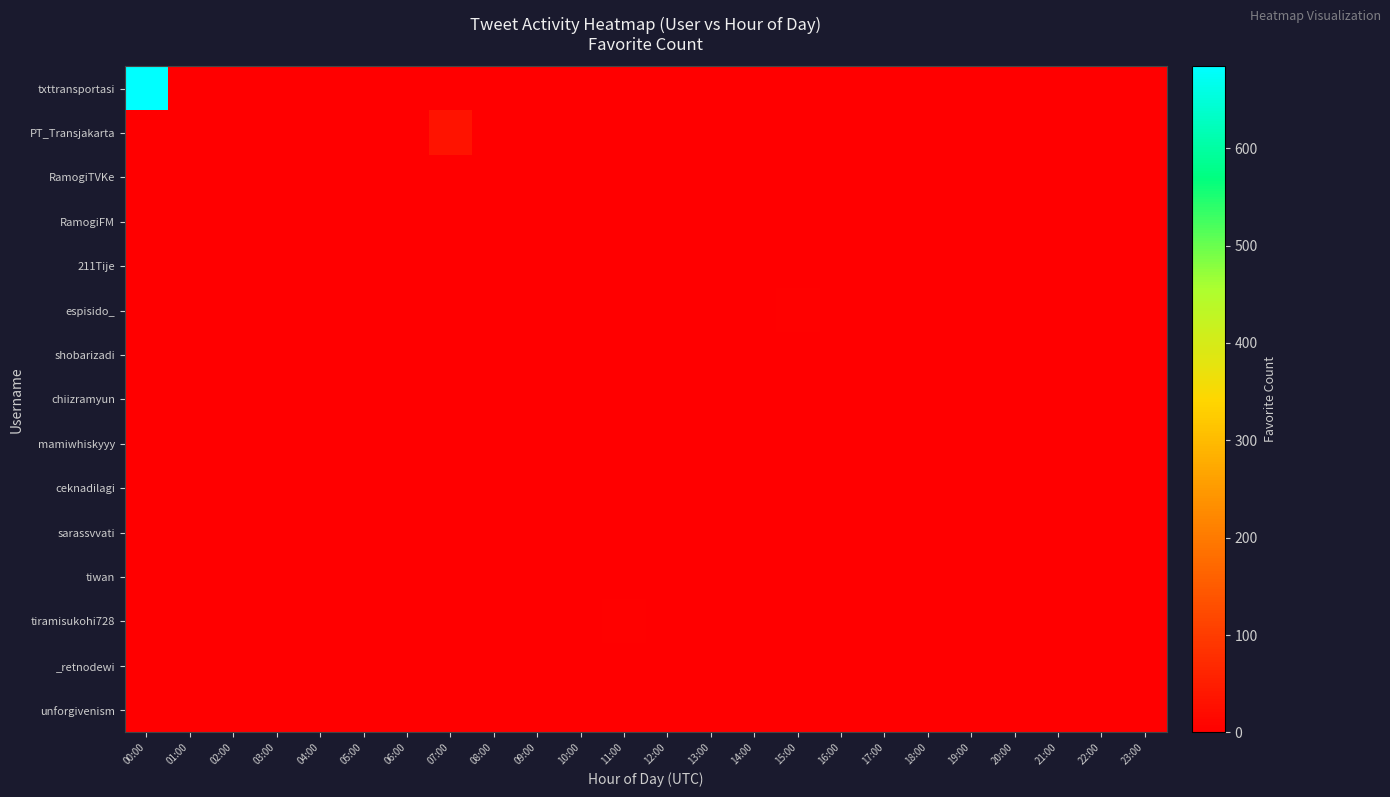

Which series has the largest total across all categories?

txttransportasi